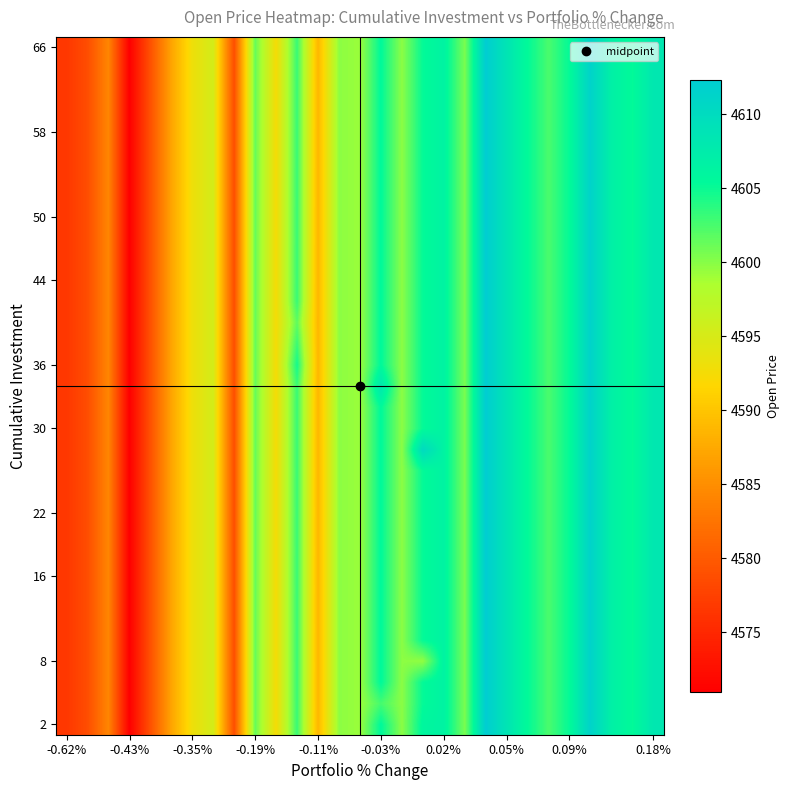

Reading right to left, what are all the values shown in this chart?

row_0: 4608.2	4605.3	4606.9	4611.4	4605.3	4602.5	4605.4	4608.6	4612.3	4600.6	4606.4	4605.9	4599.9	4605.5	4599.3	4599.8	4588.8	4603.1	4592.5	4601.4	4578.8	4595.4	4593.0	4587.0	4579.1	4571.0	4584.2	4578.8	4576.6
row_1: 4608.2	4605.3	4606.9	4611.4	4605.3	4602.5	4605.4	4608.6	4612.3	4600.6	4606.4	4605.3	4599.9	4602.7	4599.3	4599.8	4588.8	4603.1	4592.5	4601.4	4578.8	4595.4	4593.0	4587.0	4579.1	4571.0	4584.2	4578.8	4576.6
row_2: 4608.2	4605.3	4606.9	4611.4	4605.3	4602.5	4605.4	4608.6	4612.3	4600.6	4606.4	4605.3	4599.9	4605.5	4599.3	4599.8	4588.8	4603.1	4592.5	4601.4	4578.8	4595.4	4593.0	4587.0	4579.1	4571.0	4584.2	4578.8	4576.6
row_3: 4608.2	4605.3	4606.9	4611.4	4605.3	4602.5	4605.4	4608.6	4612.3	4600.6	4606.4	4599.6	4599.9	4605.5	4599.3	4599.8	4588.8	4603.1	4592.5	4601.4	4578.8	4595.4	4593.0	4587.0	4579.1	4571.0	4584.2	4578.8	4576.6
row_4: 4608.2	4605.3	4606.9	4611.4	4605.3	4602.5	4605.4	4608.6	4612.3	4600.6	4606.4	4605.3	4599.9	4605.5	4599.3	4599.8	4588.8	4603.1	4592.5	4601.4	4578.8	4595.4	4593.0	4587.0	4579.1	4571.0	4584.2	4578.8	4576.6
row_5: 4608.2	4605.3	4606.9	4611.4	4605.3	4602.5	4605.4	4608.6	4612.3	4600.6	4606.4	4605.3	4599.9	4605.5	4599.3	4599.8	4588.8	4603.1	4592.5	4601.4	4578.8	4595.4	4593.0	4587.0	4579.1	4571.0	4584.2	4578.8	4576.6
row_6: 4608.2	4605.3	4606.9	4611.4	4605.3	4602.5	4605.4	4608.6	4612.3	4600.6	4606.4	4605.3	4599.9	4605.5	4599.3	4599.8	4588.8	4603.1	4592.5	4601.4	4578.8	4595.4	4593.0	4587.0	4579.1	4571.0	4584.2	4578.8	4576.6
row_7: 4608.2	4605.3	4606.9	4611.4	4605.3	4602.5	4605.4	4608.6	4612.3	4600.6	4606.4	4605.3	4599.9	4605.5	4599.3	4599.8	4588.8	4603.1	4592.5	4601.4	4578.8	4595.4	4593.0	4587.0	4579.1	4571.0	4584.2	4578.8	4576.6
row_8: 4608.2	4605.3	4606.9	4611.4	4605.3	4602.5	4605.4	4608.6	4612.3	4600.6	4606.4	4605.3	4599.9	4605.5	4599.3	4599.8	4588.8	4603.1	4592.5	4601.4	4578.8	4595.4	4593.0	4587.0	4579.1	4571.0	4584.2	4578.8	4576.6
row_9: 4608.2	4605.3	4606.9	4611.4	4605.3	4602.5	4605.4	4608.6	4612.3	4600.6	4606.4	4605.3	4599.9	4605.5	4599.3	4599.8	4588.8	4603.1	4592.5	4601.4	4578.8	4595.4	4593.0	4587.0	4579.1	4571.0	4584.2	4578.8	4576.6
row_10: 4608.2	4605.3	4606.9	4611.4	4605.3	4602.5	4605.4	4608.6	4612.3	4600.6	4606.4	4605.3	4599.9	4605.5	4599.3	4599.8	4588.8	4603.1	4592.5	4601.4	4578.8	4595.4	4593.0	4587.0	4579.1	4571.0	4584.2	4578.8	4576.6
row_11: 4608.2	4605.3	4606.9	4611.4	4605.3	4602.5	4605.4	4608.6	4612.3	4600.6	4606.4	4605.3	4599.9	4605.5	4599.3	4599.8	4588.8	4603.1	4592.5	4601.4	4578.8	4595.4	4593.0	4587.0	4579.1	4571.0	4584.2	4578.8	4576.6
row_12: 4608.2	4605.3	4606.9	4611.4	4605.3	4602.5	4605.4	4608.6	4612.3	4600.6	4606.4	4605.3	4599.9	4605.5	4599.3	4599.8	4588.8	4603.1	4592.5	4601.4	4578.8	4595.4	4593.0	4587.0	4579.1	4571.0	4584.2	4578.8	4576.6
row_13: 4608.2	4605.3	4606.9	4611.4	4605.3	4602.5	4605.4	4608.6	4612.3	4600.6	4606.4	4610.2	4599.9	4605.5	4599.3	4599.8	4588.8	4603.1	4592.5	4601.4	4578.8	4595.4	4593.0	4587.0	4579.1	4571.0	4584.2	4578.8	4576.6
row_14: 4608.2	4605.3	4606.9	4611.4	4605.3	4602.5	4605.4	4608.6	4612.3	4600.6	4606.4	4605.3	4599.9	4605.5	4599.3	4599.8	4588.8	4603.1	4592.5	4601.4	4578.8	4595.4	4593.0	4587.0	4579.1	4571.0	4584.2	4578.8	4576.6
row_15: 4608.2	4605.3	4606.9	4611.4	4605.3	4602.5	4605.4	4608.6	4612.3	4600.6	4606.4	4605.3	4599.9	4605.5	4599.3	4599.8	4588.8	4603.1	4592.5	4601.4	4578.8	4595.4	4593.0	4587.0	4579.1	4571.0	4584.2	4578.8	4576.6
row_16: 4608.2	4605.3	4606.9	4611.4	4605.3	4602.5	4605.4	4608.6	4612.3	4600.6	4606.4	4605.3	4599.9	4608.3	4599.3	4599.8	4588.8	4603.1	4592.5	4601.4	4578.8	4595.4	4593.0	4587.0	4579.1	4571.0	4584.2	4578.8	4576.6
row_17: 4608.2	4605.3	4606.9	4611.4	4605.3	4602.5	4605.4	4608.6	4612.3	4600.6	4606.4	4605.3	4599.9	4605.5	4599.3	4599.8	4588.8	4604.6	4592.5	4601.4	4578.8	4595.4	4593.0	4587.0	4579.1	4571.0	4584.2	4578.8	4576.6
row_18: 4608.2	4605.3	4606.9	4611.4	4605.3	4602.5	4605.4	4608.6	4612.3	4600.6	4606.4	4605.3	4599.9	4605.5	4599.3	4599.8	4588.8	4603.1	4592.5	4601.4	4578.8	4595.4	4593.0	4587.0	4579.1	4571.0	4584.2	4578.8	4576.6
row_19: 4608.2	4605.3	4606.9	4611.4	4605.3	4602.5	4605.4	4608.6	4612.3	4600.6	4606.4	4605.3	4599.9	4605.5	4599.3	4599.8	4588.8	4601.6	4592.5	4601.4	4578.8	4595.4	4593.0	4587.0	4579.1	4571.0	4584.2	4578.8	4576.6
row_20: 4608.2	4605.3	4606.9	4611.4	4605.3	4602.5	4605.4	4608.6	4612.3	4600.6	4606.4	4605.3	4599.9	4605.5	4599.3	4599.8	4588.8	4603.1	4592.5	4601.4	4578.8	4595.4	4593.0	4587.0	4579.1	4571.0	4584.2	4578.8	4576.6
row_21: 4608.2	4605.3	4606.9	4611.4	4605.3	4602.5	4605.4	4608.6	4612.3	4600.6	4606.4	4605.3	4599.9	4605.5	4599.3	4599.8	4588.8	4603.1	4592.5	4601.4	4578.8	4595.4	4593.0	4587.0	4579.1	4571.0	4584.2	4578.8	4576.6
row_22: 4608.2	4605.3	4606.9	4611.4	4605.3	4602.5	4605.4	4608.6	4612.3	4600.6	4606.4	4605.3	4599.9	4605.5	4599.3	4599.8	4588.8	4603.1	4592.5	4601.4	4578.8	4595.4	4593.0	4587.0	4579.1	4571.0	4584.2	4578.8	4576.6
row_23: 4608.2	4605.3	4606.9	4611.4	4605.3	4602.5	4605.4	4608.6	4612.3	4600.6	4606.4	4605.3	4599.9	4605.5	4599.3	4599.8	4588.8	4603.1	4592.5	4601.4	4578.8	4595.4	4593.0	4587.0	4579.1	4571.0	4584.2	4578.8	4576.6
row_24: 4608.2	4605.3	4606.9	4611.4	4605.3	4602.5	4605.4	4608.6	4612.3	4600.6	4606.4	4605.3	4599.9	4605.5	4599.3	4599.8	4588.8	4603.1	4592.5	4601.4	4578.8	4595.4	4593.0	4587.0	4579.1	4571.0	4584.2	4578.8	4576.6
row_25: 4608.2	4605.3	4606.9	4611.4	4605.3	4602.5	4605.4	4608.6	4612.3	4600.6	4606.4	4605.3	4599.9	4605.5	4599.3	4599.8	4588.8	4603.1	4592.5	4601.4	4578.8	4595.4	4593.0	4587.0	4579.1	4571.0	4584.2	4578.8	4576.6
row_26: 4608.2	4605.3	4606.9	4611.4	4605.3	4602.5	4605.4	4608.6	4612.3	4600.6	4606.4	4605.3	4599.9	4605.5	4599.3	4599.8	4588.8	4603.1	4592.5	4601.4	4578.8	4595.4	4593.0	4587.0	4579.1	4571.0	4584.2	4578.8	4576.6
row_27: 4608.2	4605.3	4606.9	4611.4	4605.3	4602.5	4605.4	4608.6	4612.3	4600.6	4606.4	4605.3	4599.9	4605.5	4599.3	4599.8	4588.8	4603.1	4592.5	4601.4	4578.8	4595.4	4593.0	4587.0	4579.1	4571.0	4584.2	4578.8	4576.6
row_28: 4608.2	4605.3	4606.9	4611.4	4605.3	4602.5	4605.4	4608.6	4612.3	4600.6	4606.4	4605.3	4599.9	4605.5	4599.3	4599.8	4588.8	4603.1	4592.5	4601.4	4578.8	4595.4	4593.0	4587.0	4579.1	4571.0	4584.2	4578.8	4576.6
row_29: 4608.2	4605.3	4606.9	4611.4	4605.3	4602.5	4605.4	4608.6	4612.3	4600.6	4606.4	4605.3	4599.9	4605.5	4599.3	4599.8	4588.8	4603.1	4592.5	4601.4	4578.8	4595.4	4593.0	4587.0	4579.1	4571.0	4584.2	4578.8	4576.6
row_30: 4608.2	4605.3	4606.9	4611.4	4605.3	4602.5	4605.4	4608.6	4612.3	4600.6	4606.4	4605.3	4599.9	4605.5	4599.3	4599.8	4588.8	4603.1	4592.5	4601.4	4578.8	4595.4	4593.0	4587.0	4579.1	4571.0	4584.2	4578.8	4576.6
row_31: 4608.2	4605.3	4606.9	4611.4	4605.3	4602.5	4605.4	4608.6	4612.3	4600.6	4606.4	4605.3	4599.9	4605.5	4599.3	4599.8	4588.8	4603.1	4592.5	4601.4	4578.8	4595.4	4593.0	4587.0	4579.1	4571.0	4584.2	4578.8	4576.6
row_32: 4608.2	4605.3	4606.9	4611.4	4605.3	4602.5	4605.4	4608.6	4612.3	4600.6	4606.4	4605.3	4599.9	4605.5	4599.3	4599.8	4588.8	4603.1	4592.5	4601.4	4578.8	4595.4	4593.0	4587.0	4579.1	4571.0	4584.2	4578.8	4576.6